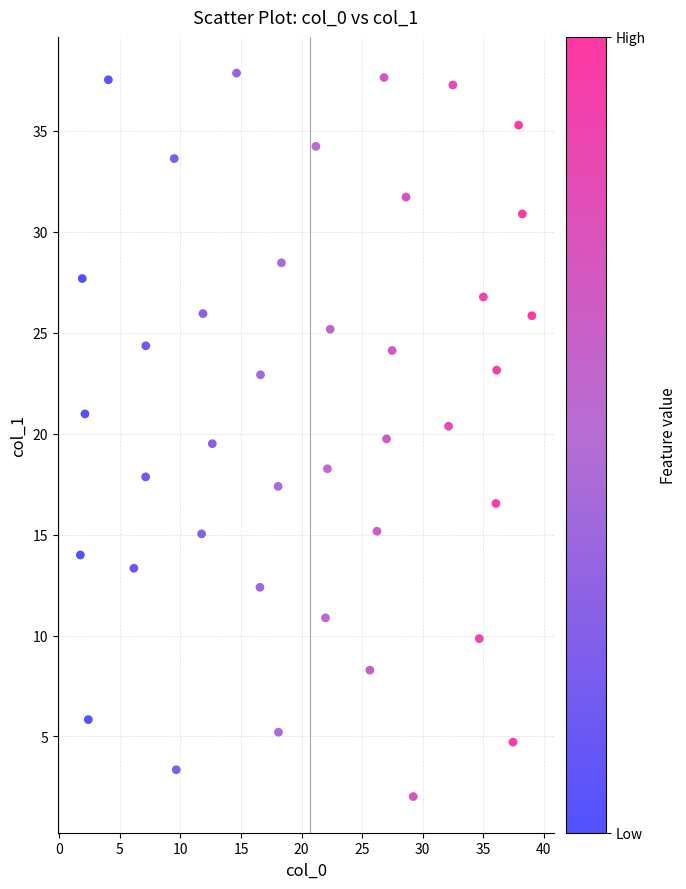

What is the range of Y values (max minus min)?

35.8